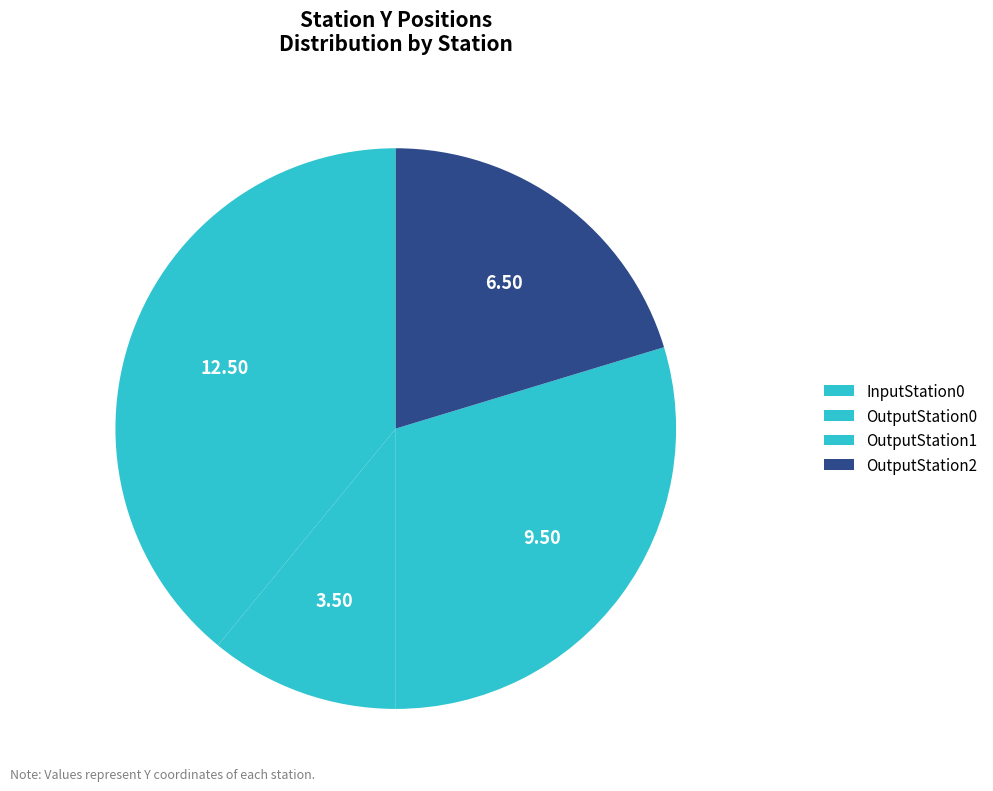

Is the sum of OutputStation1 and OutputStation0 greater than half?

No